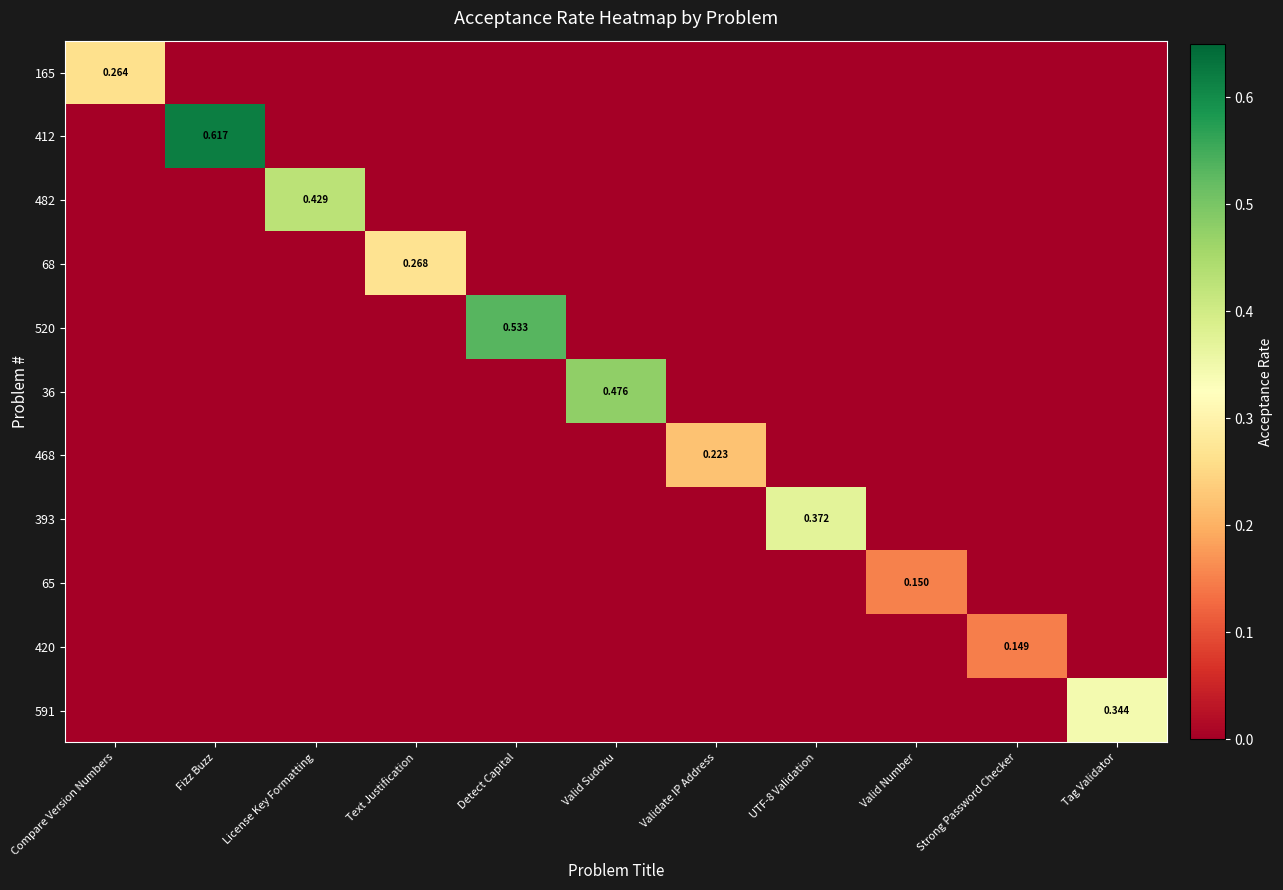

At how many categories does at least one series exceed 0?

11